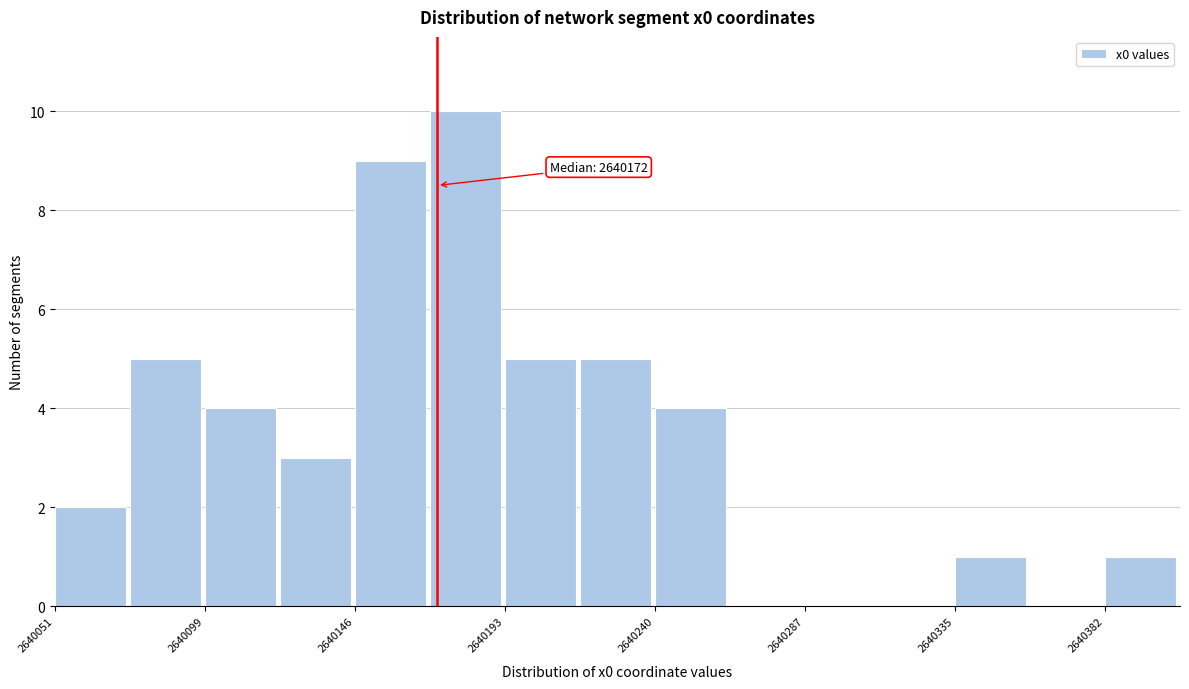

Over which range of the x-axis is the bar tallest?

2640170 to 2640195